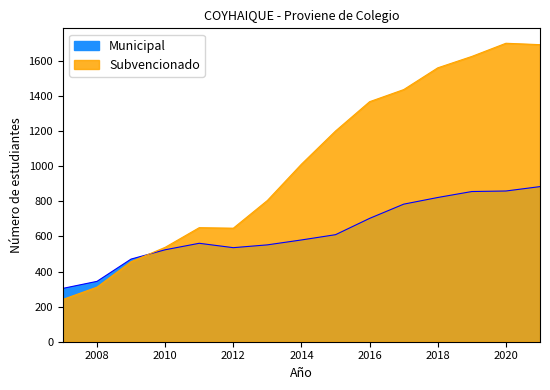

What is the lowest value of the Municipal series?

304